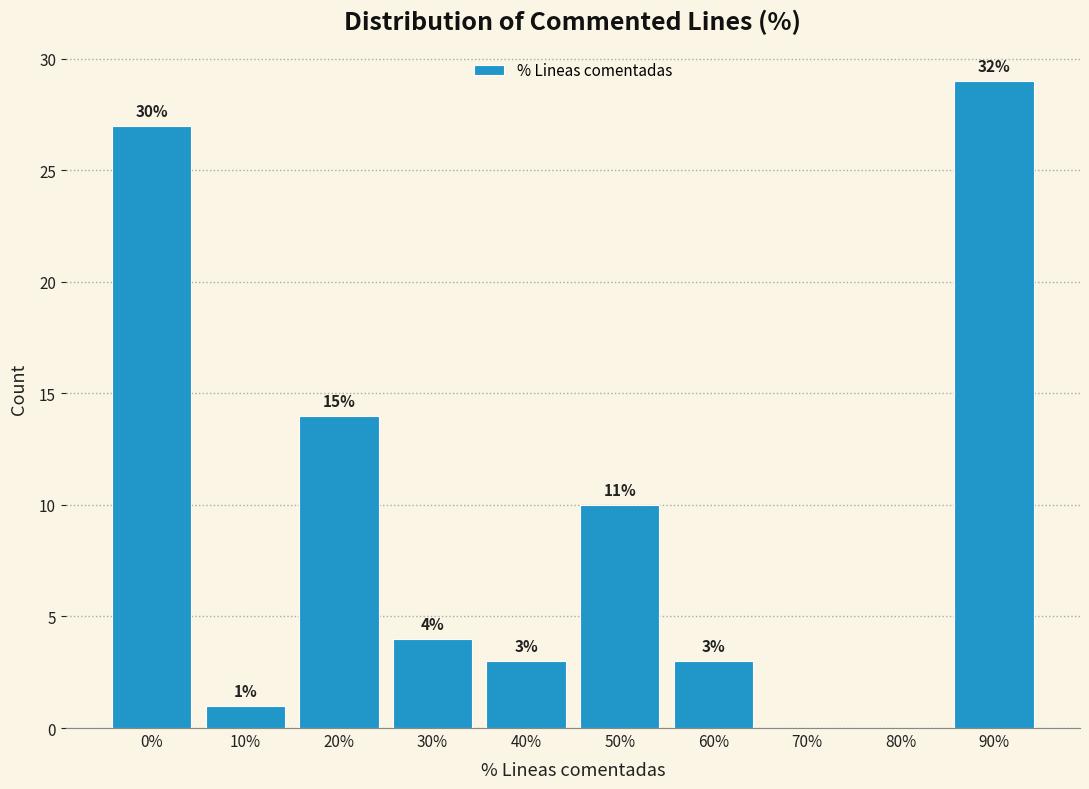

Reading right to left, what are all the values shown in this chart?

90%=29	80%=0	70%=0	60%=3	50%=10	40%=3	30%=4	20%=14	10%=1	0%=27